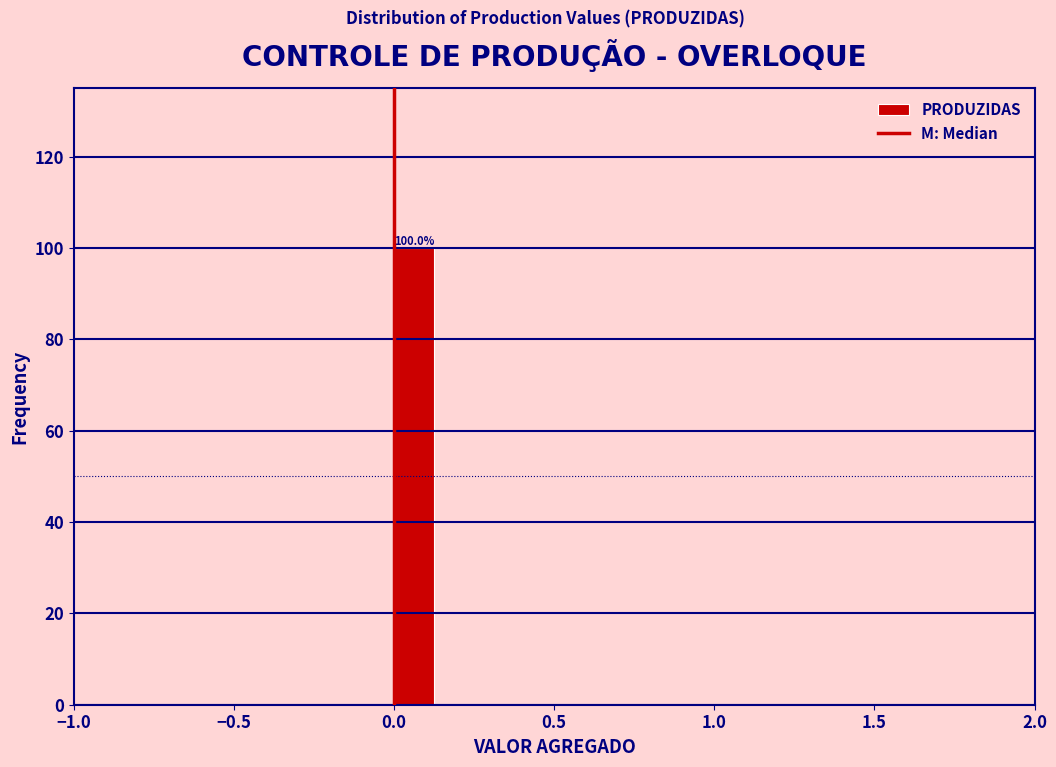

Around what value on the x-axis is the tallest bar? Give the approximate position of its centre, as read against the axis.

0.05